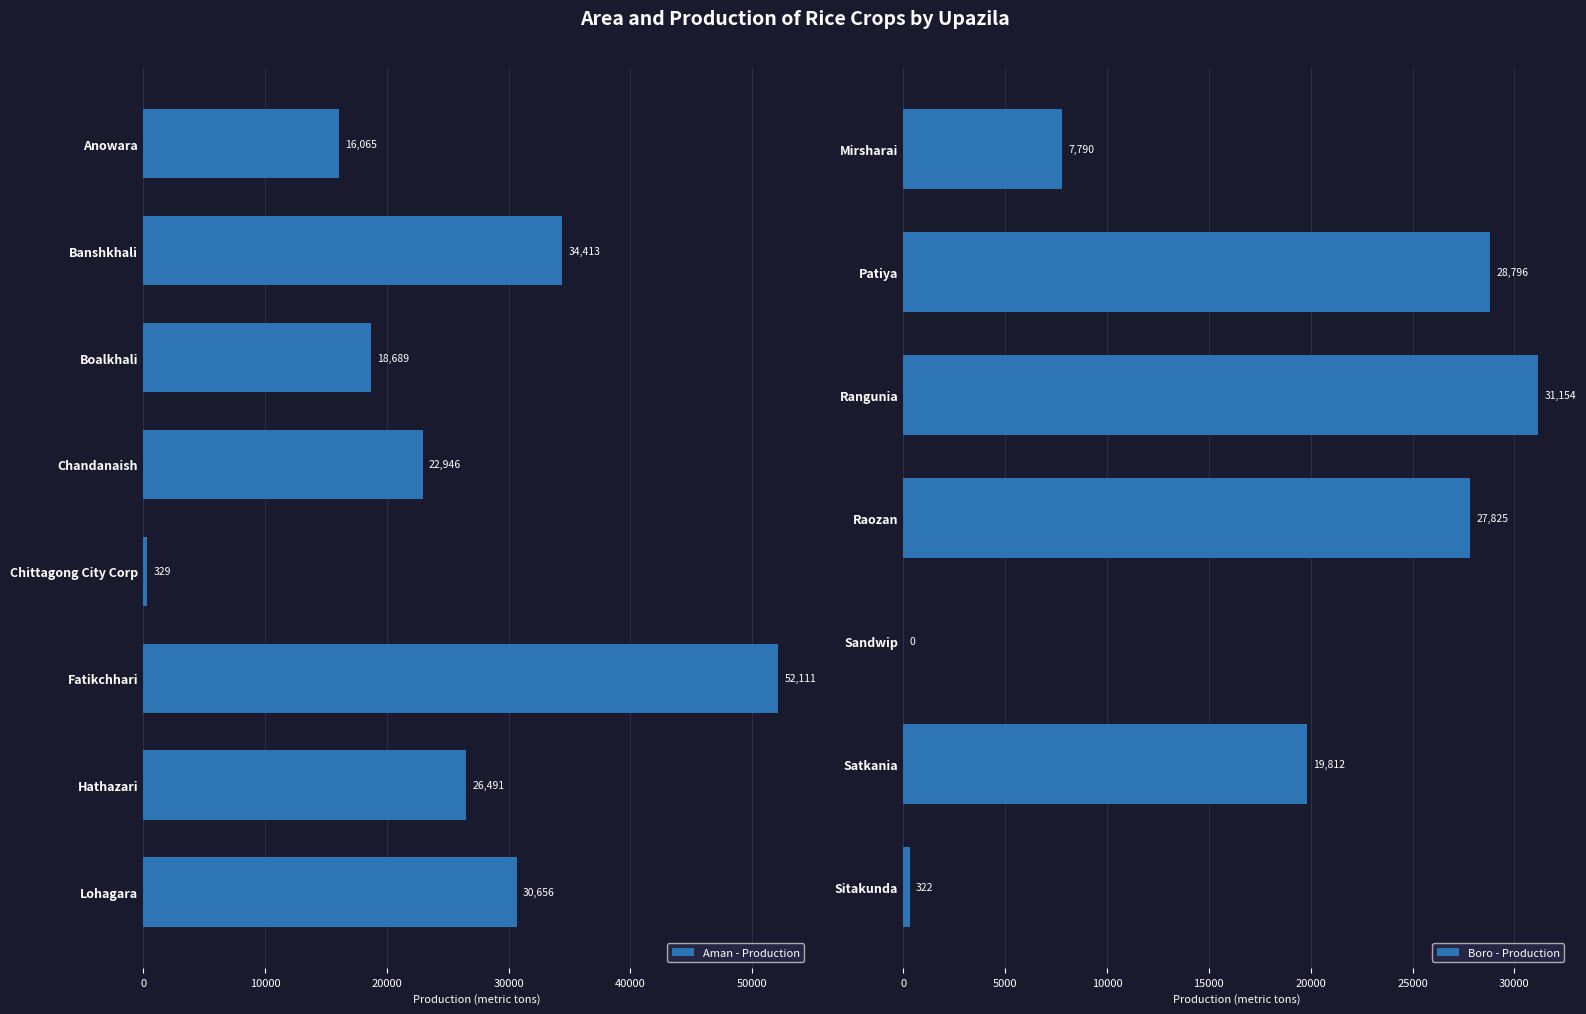

Is it true that Aman - Production equals 16065 at Anowara?

True